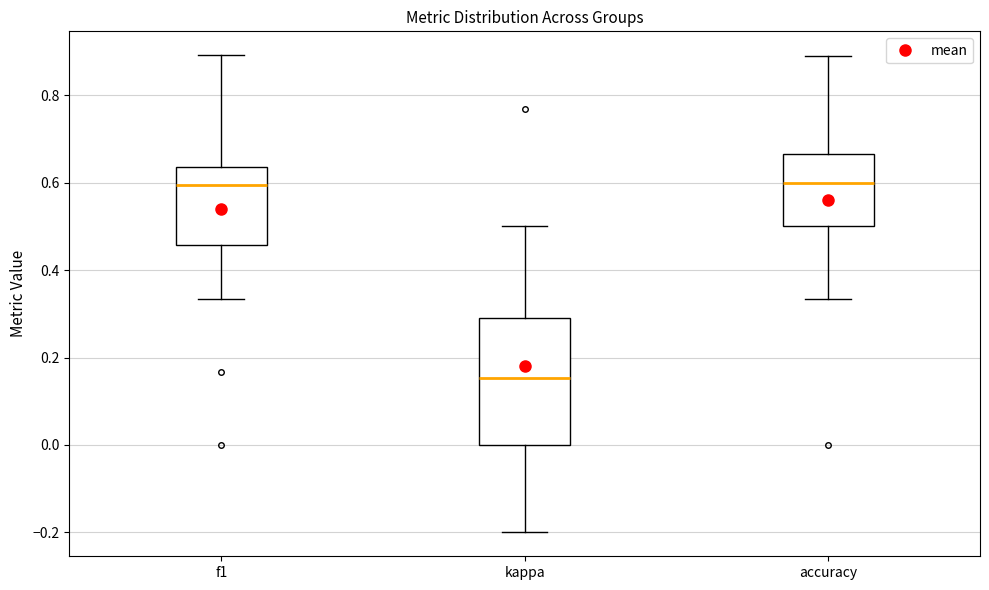

Reading left to right, transcribe this box plot: for each box, give where its median line is, the range the box spans, and where its two whiskers end, as read against the y-axis. The values are not printed on the chart, so give them approximately, as read against the axis.

f1: median 0.60, box 0.46 to 0.64, whiskers 0.34 to 0.90
kappa: median 0.16, box 0.00 to 0.30, whiskers -0.20 to 0.50
accuracy: median 0.60, box 0.50 to 0.66, whiskers 0.34 to 0.88